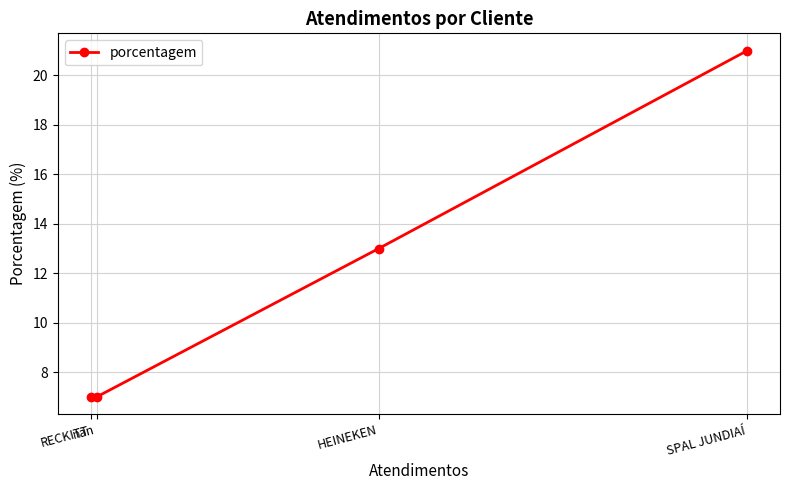

What is the sum of all values?

48